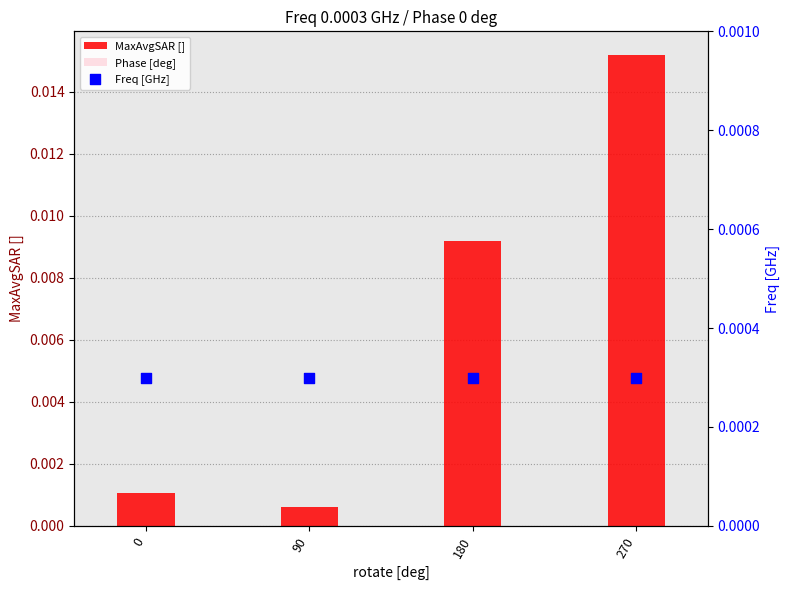

Which series reaches the minimum Y coordinate?

Phase [deg]